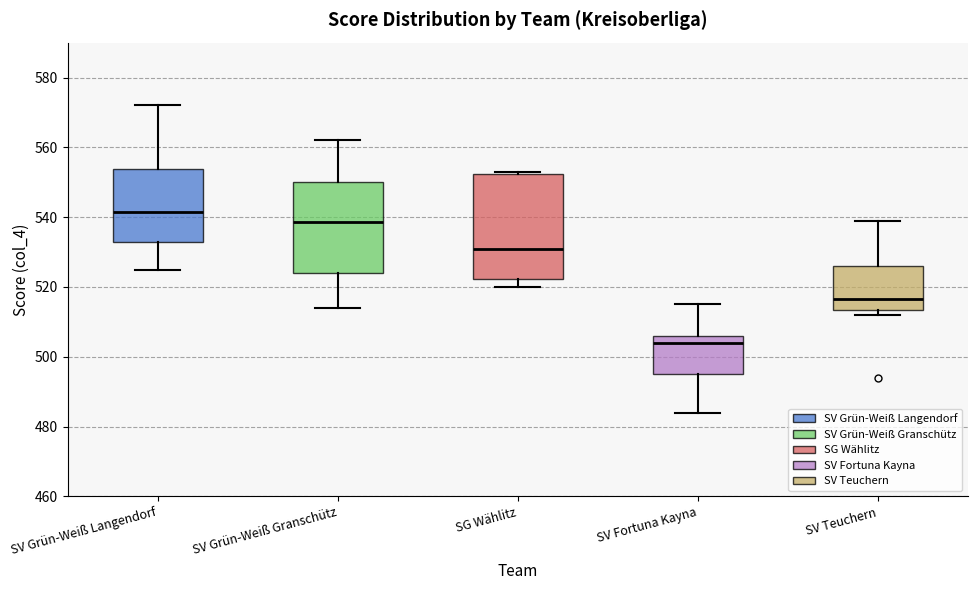

Where does the upper whisker of the box for SV Fortuna Kayna end on the y-axis? The values are not printed on the chart, so give them approximately, as read against the axis.

516